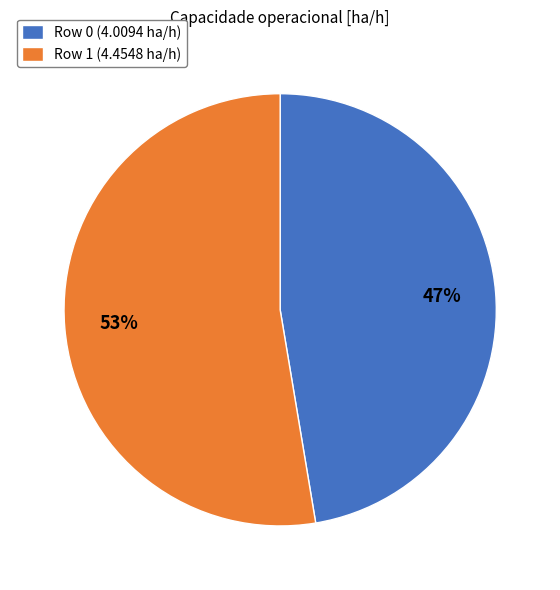

Between Row 1 and Row 0, which is larger?

Row 1